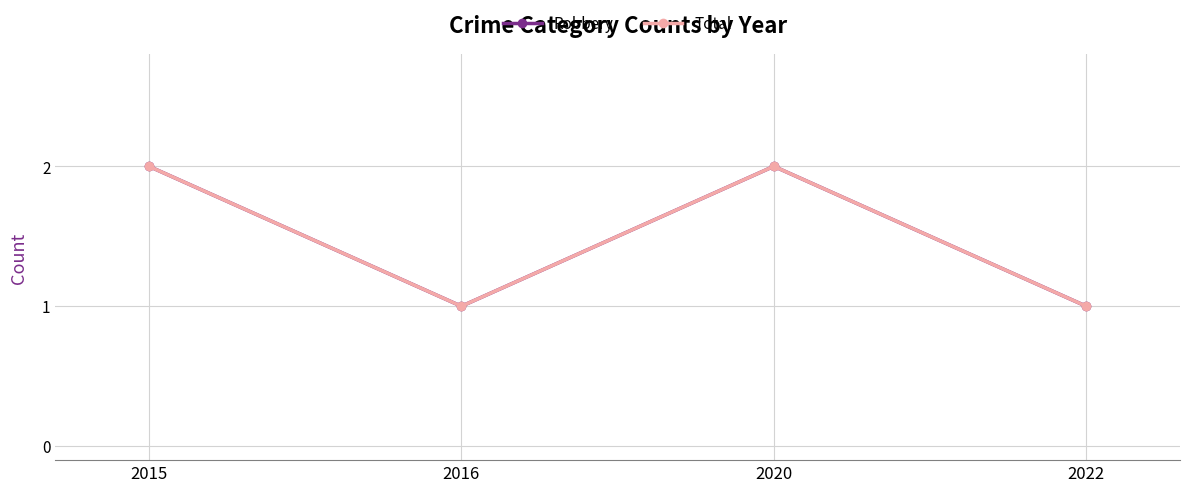

Where is the first local maximum for Robbery?

2020